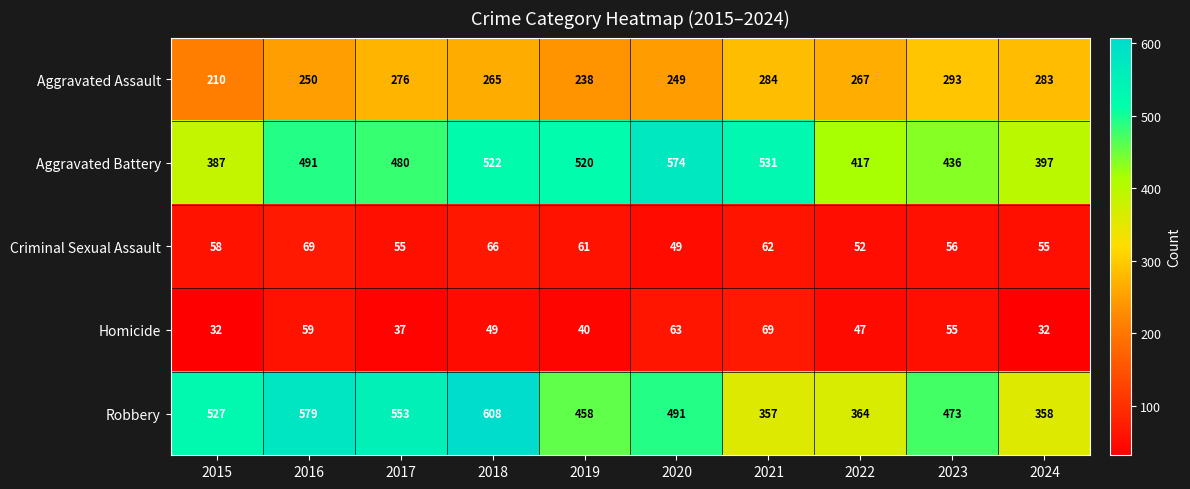

Rank the categories by Aggravated Assault value from lowest to highest.

2015, 2019, 2020, 2016, 2018, 2022, 2017, 2024, 2021, 2023